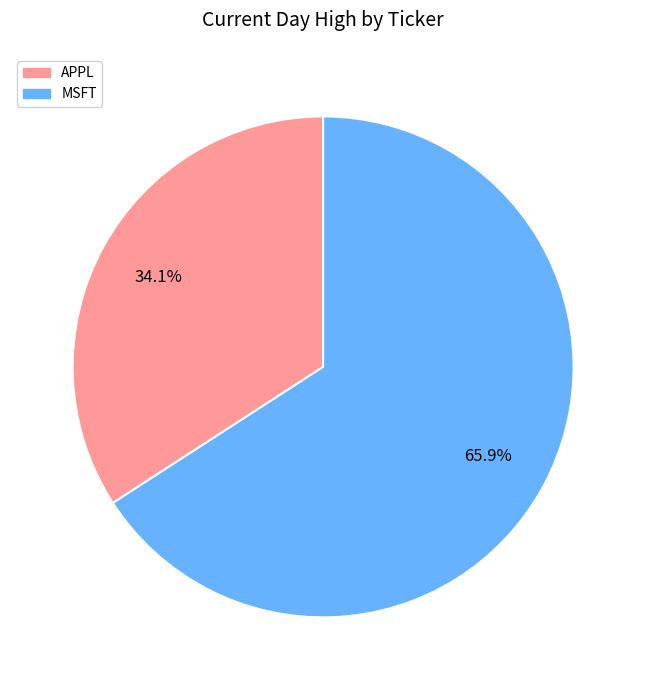

What is the ratio of the value at APPL to the value at MSFT?

0.5